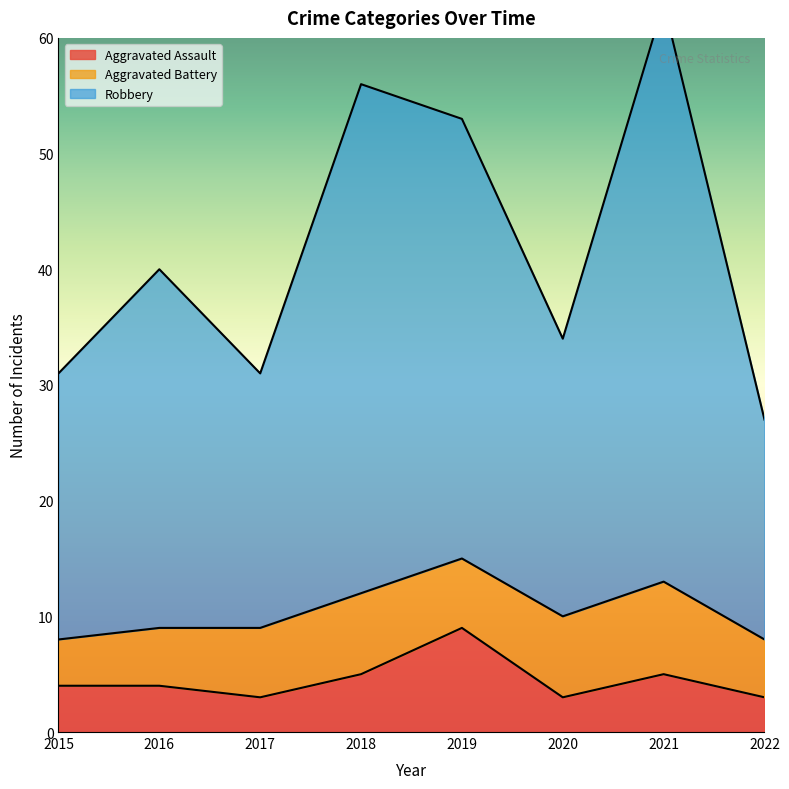

How many Aggravated Assault values are between 3 and 5?

7